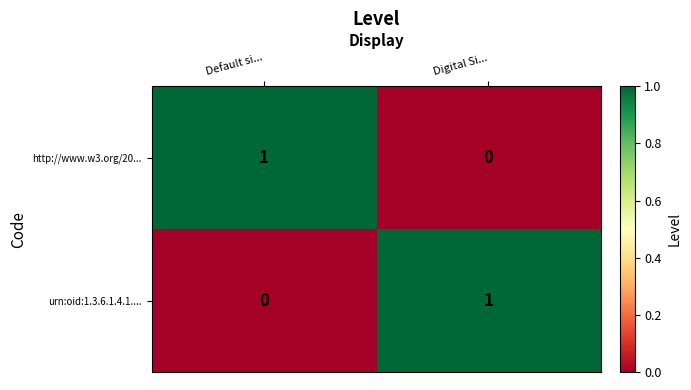

Is the value of http://www.w3.org/20... at Digital Si... greater than the value of urn:oid:1.3.6.1.4.1.... at Digital Si...?

No